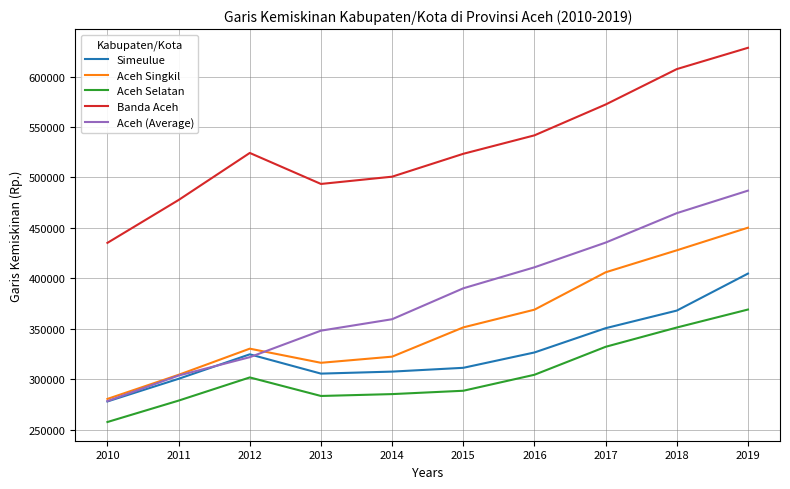

Is it true that Banda Aceh equals 435195 at 2010?

True